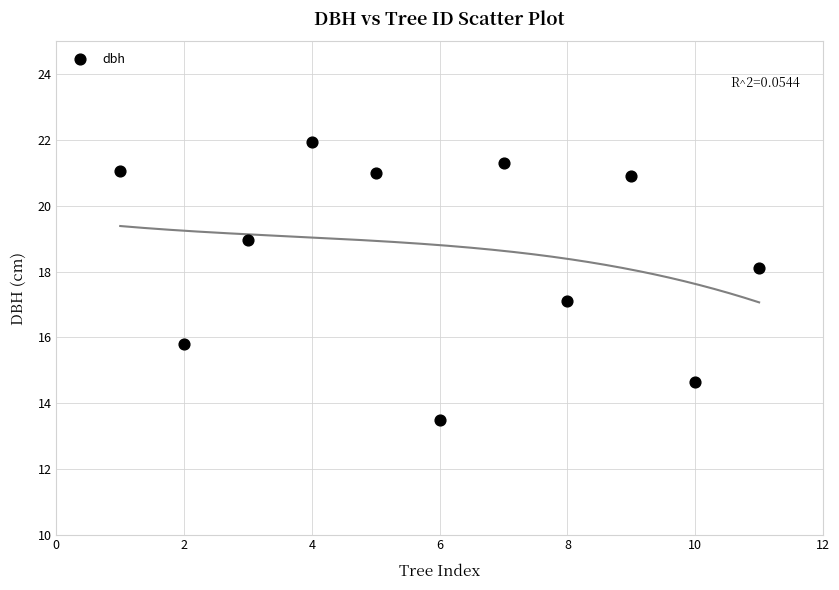

What is the average Y value?

18.6